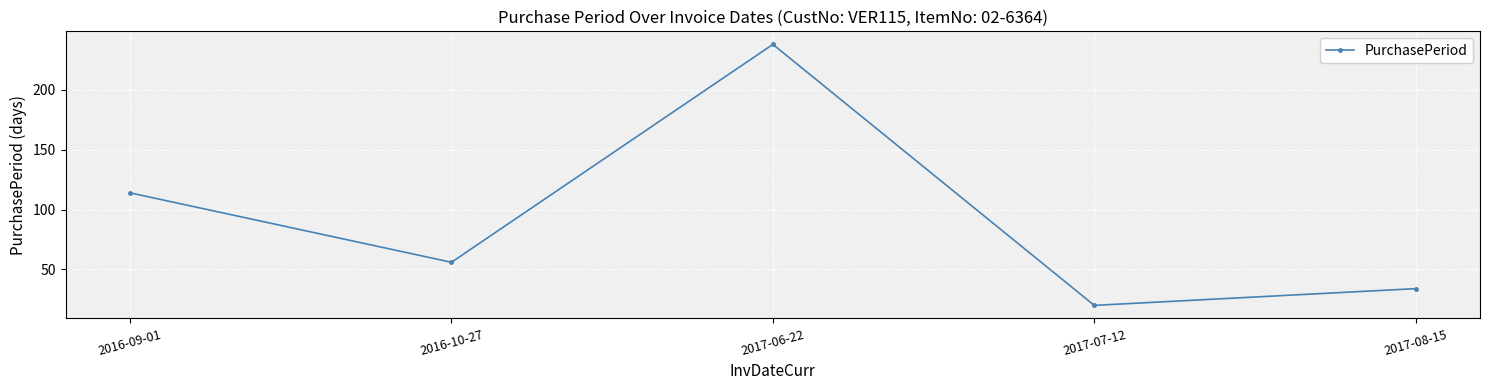

Is this an area chart (filled region under the line)?

No